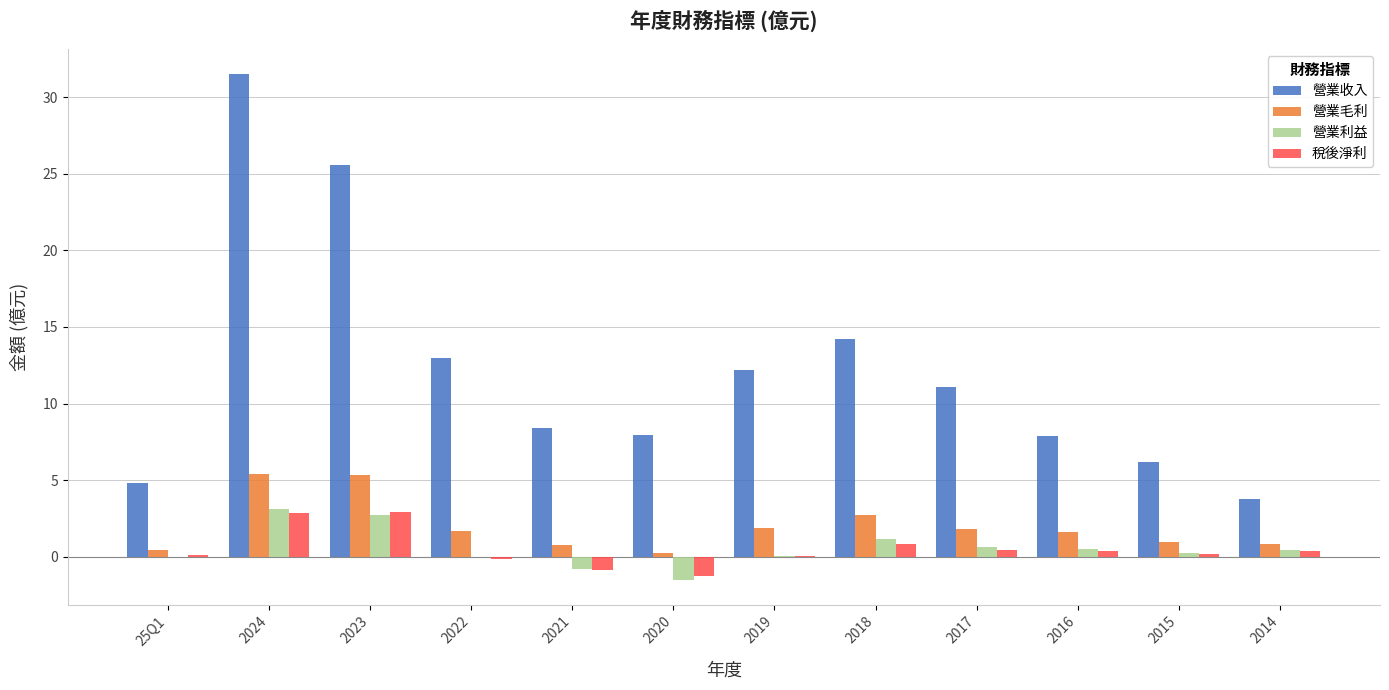

Count the number of categories in the chart.

12